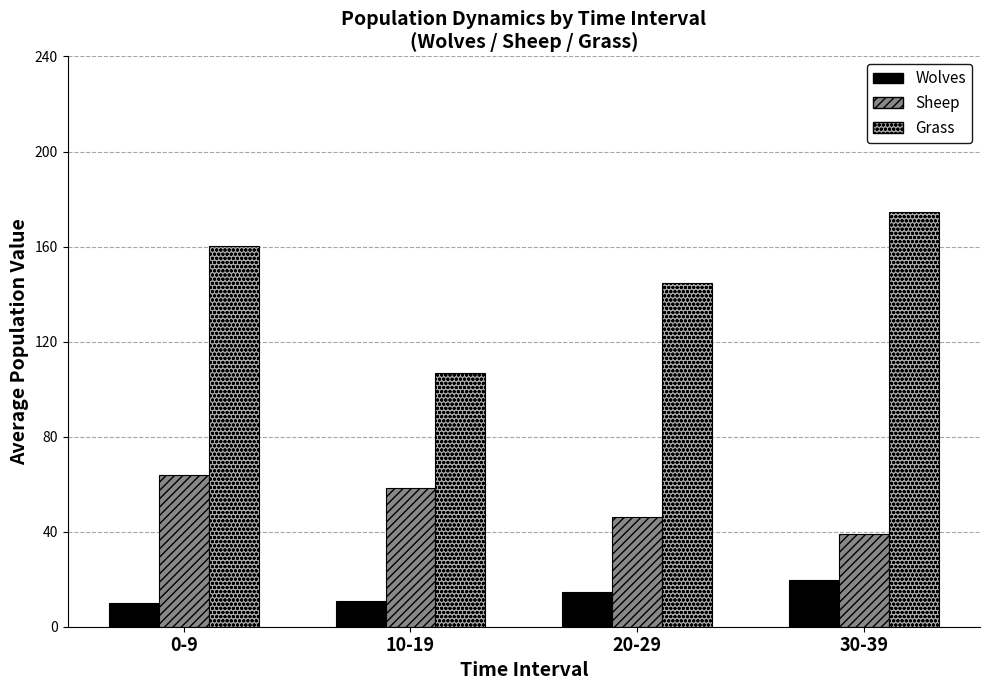

Reading left to right, extract all data points from this chart.

Wolves: 10.0	11.0	14.8	19.5
Sheep: 64.0	58.2	46.3	39.2
Grass: 160.1	106.9	144.5	174.4